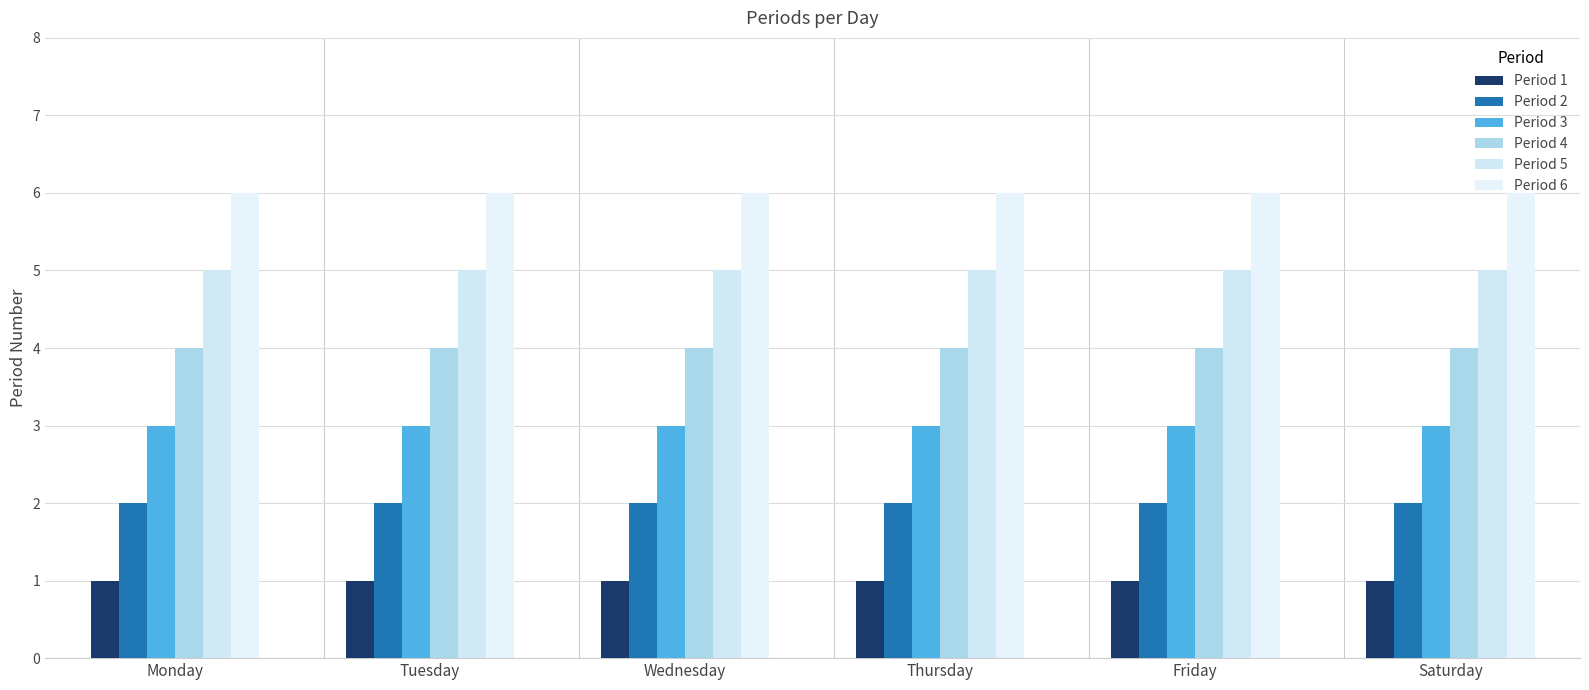

How many data points does each series have?

6